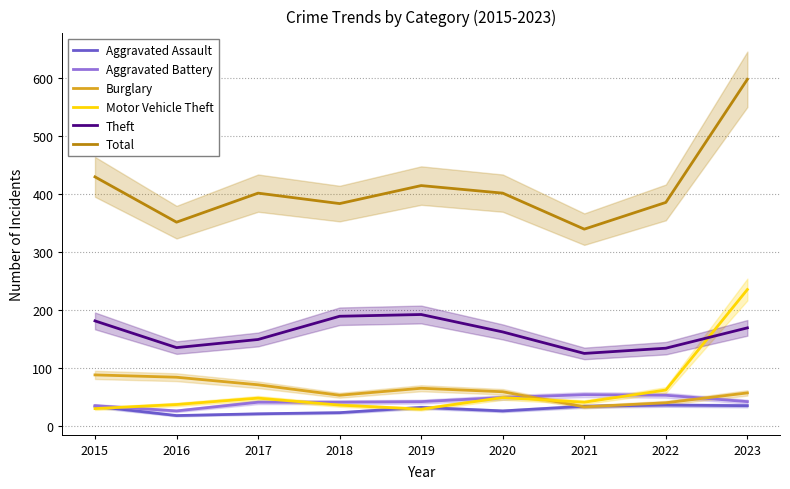

What is the smallest value displayed?

18